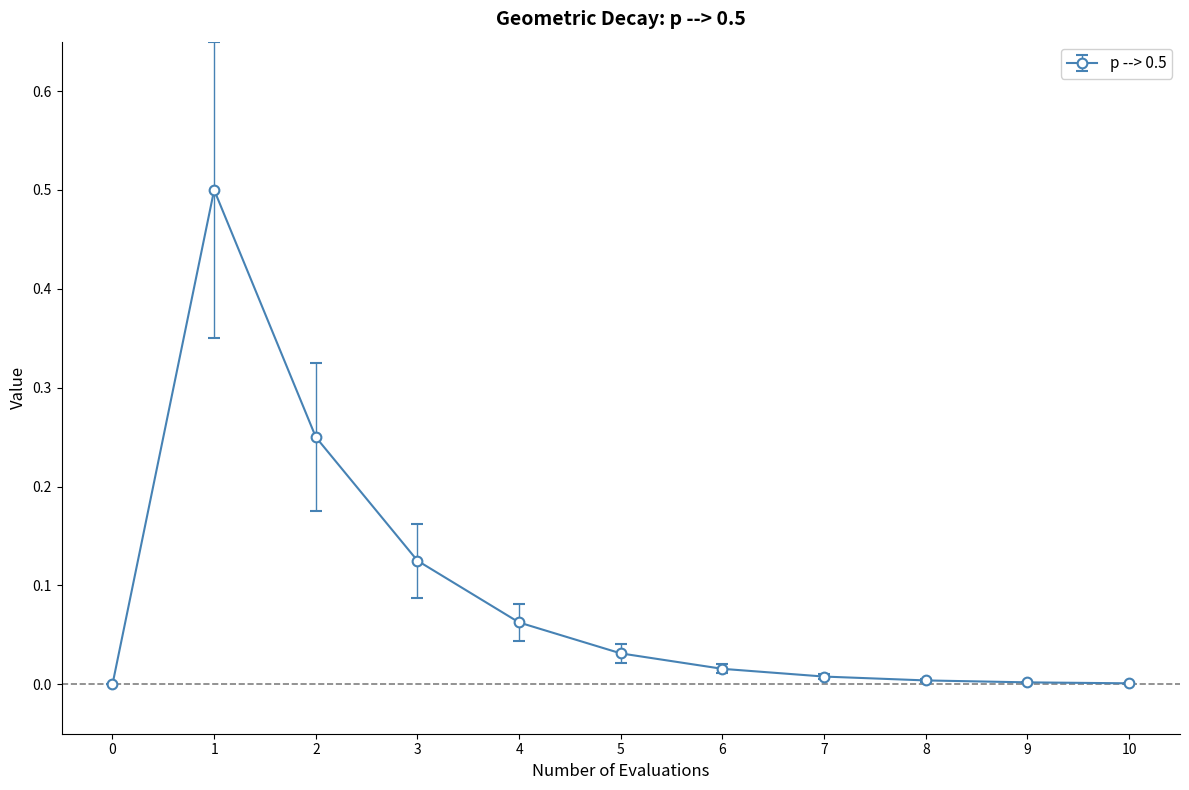

What is the change in value from 1 to 5?

-0.5